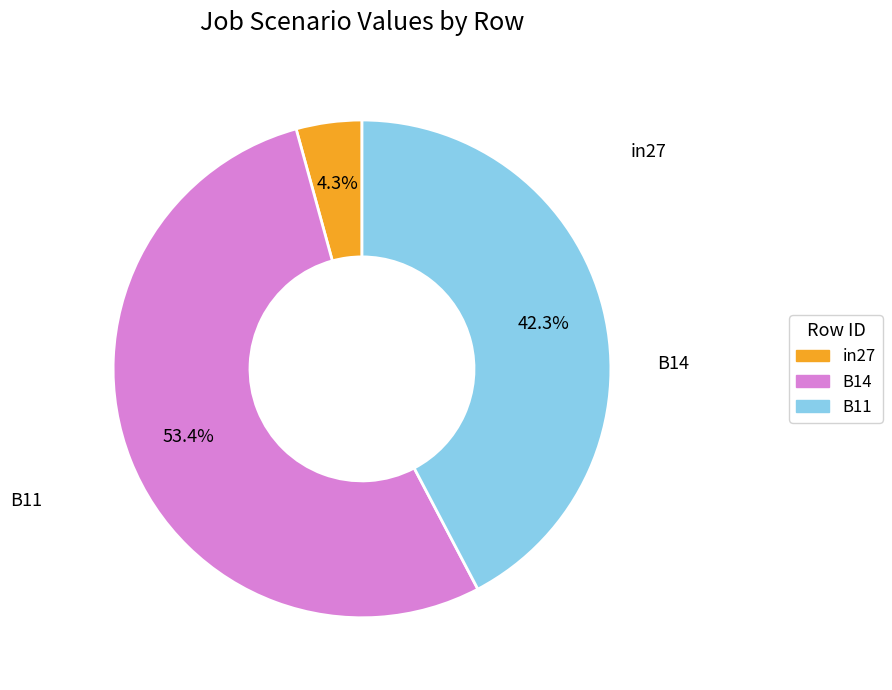

How many slices are in this pie chart?

3